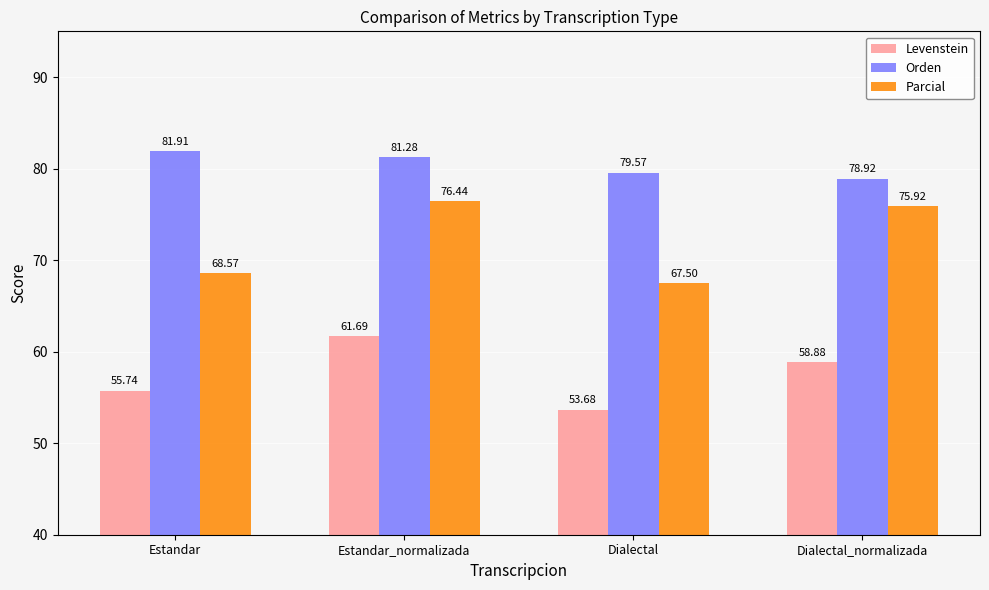

At how many categories does at least one series exceed 63?

4